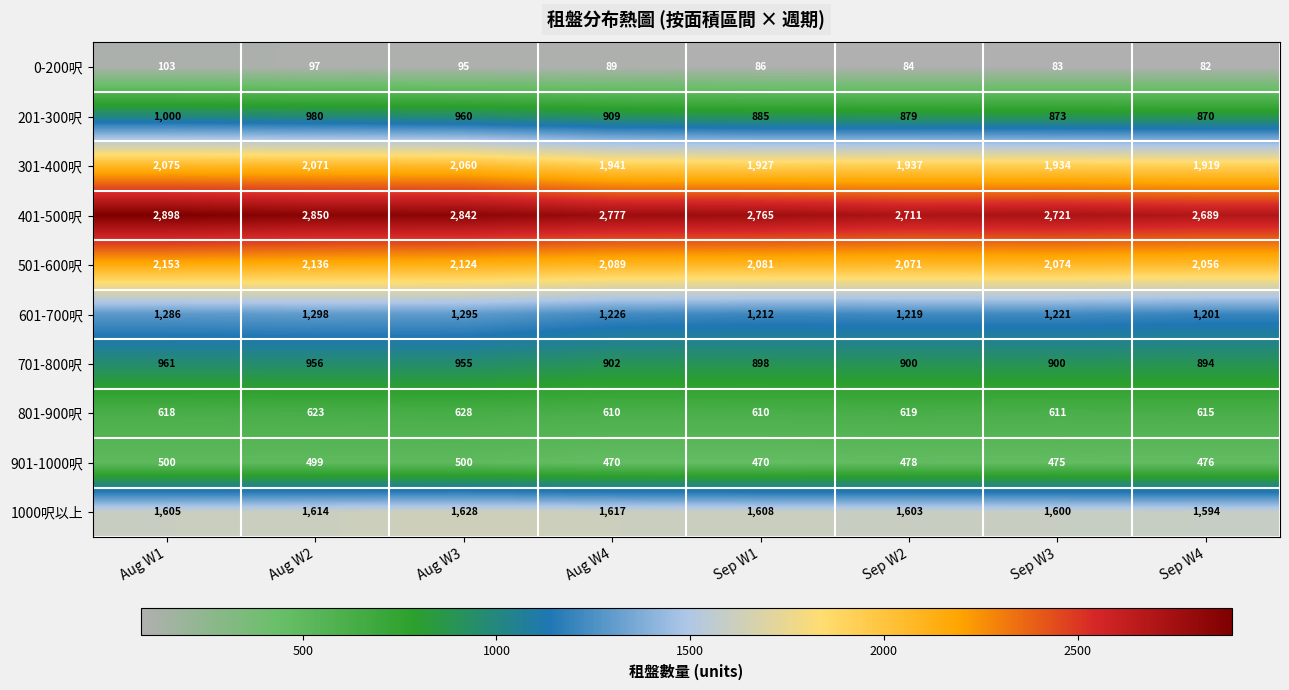

The 201-300呎 series shows 980 at Aug W2. True or false?

True